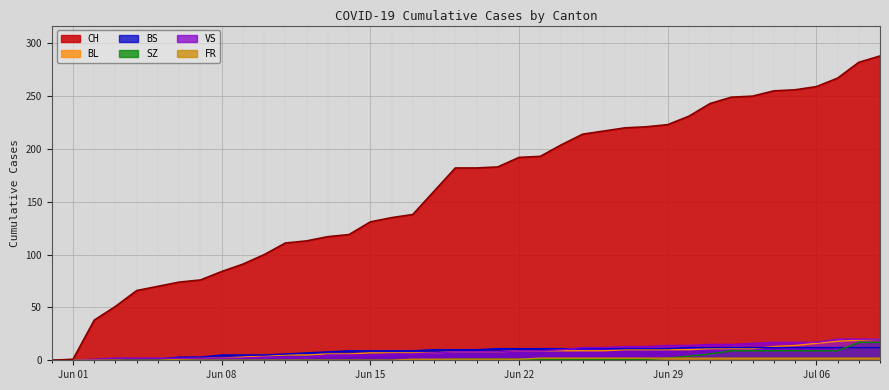

What is the sum of all BL values?

304